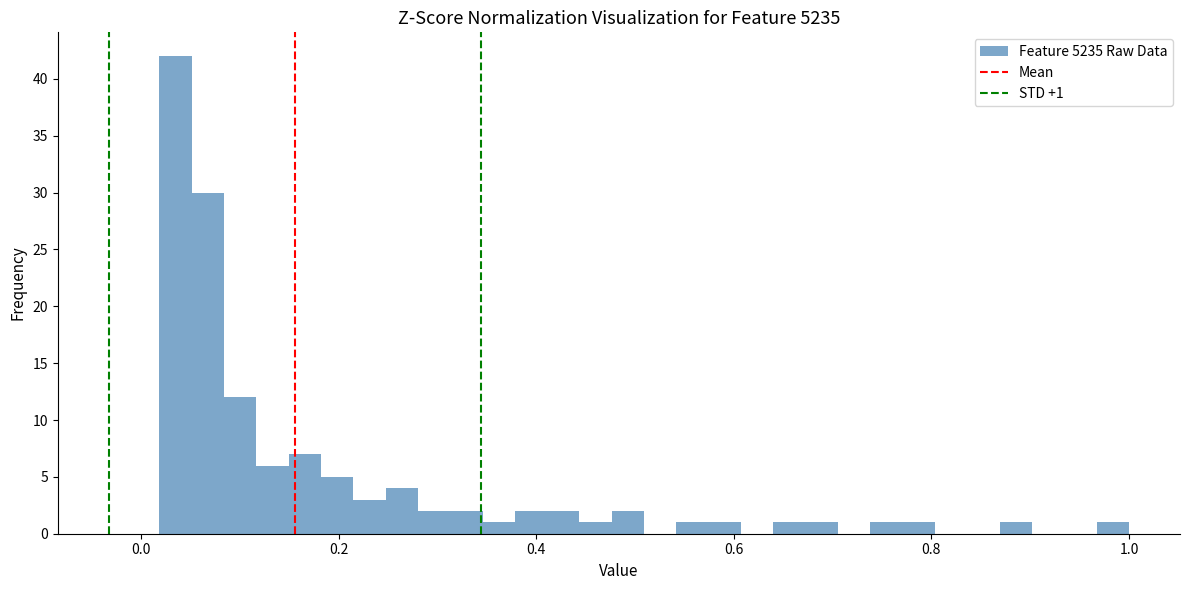

Around what value on the x-axis is the tallest bar? Give the approximate position of its centre, as read against the axis.

0.04